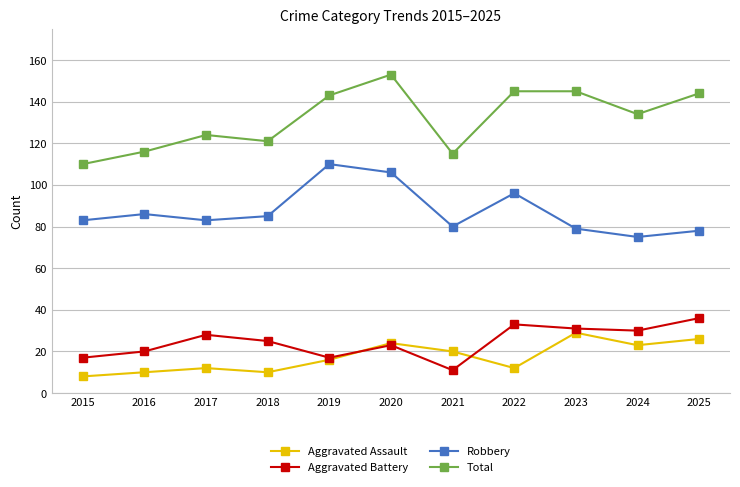

What is the highest value of the Robbery series?

110